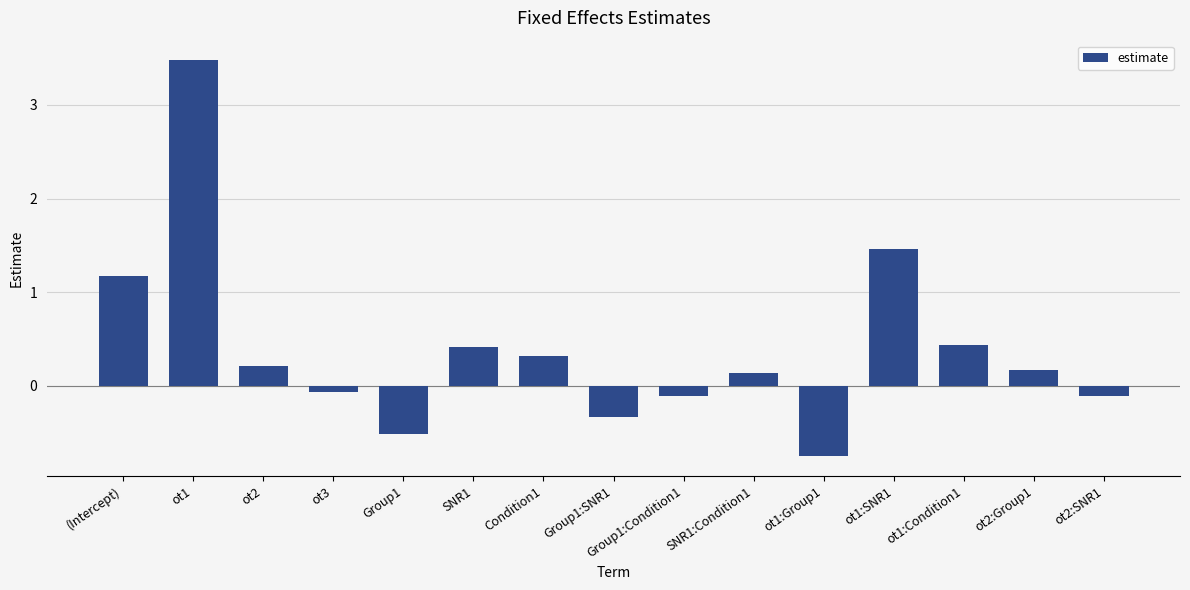

At which label is the value closest to 1?

(Intercept)